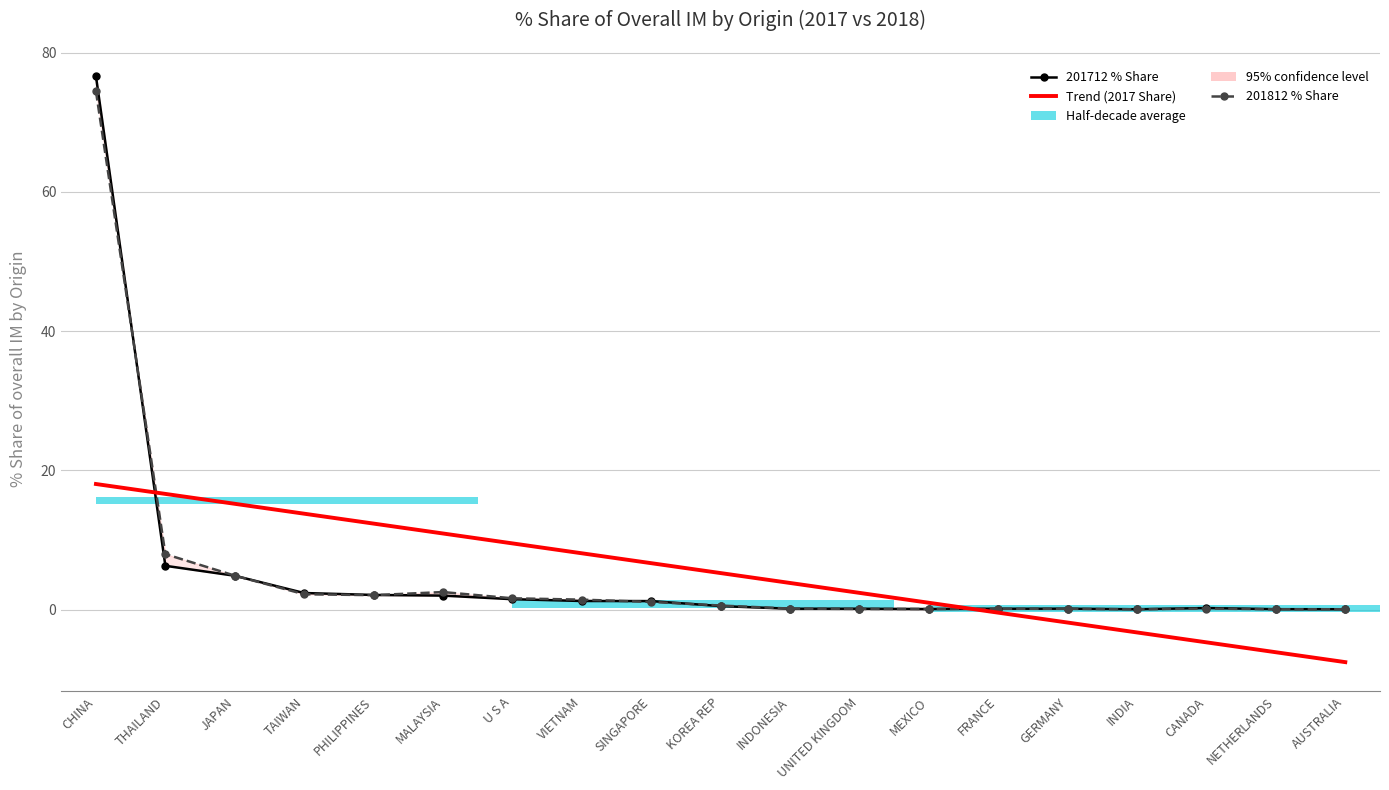

Reading left to right, extract all data points from this chart.

201712 % Share: 76.6	6.3	4.9	2.4	2.1	2.0	1.5	1.2	1.2	0.5	0.1	0.1	0.1	0.1	0.1	0.0	0.2	0.1	0.0
201812 % Share: 74.4	8.0	4.9	2.2	2.1	2.5	1.6	1.4	1.1	0.6	0.1	0.1	0.1	0.1	0.1	0.0	0.1	0.0	0.0
Trend (2017 Share): 18.0	16.6	15.2	13.8	12.3	10.9	9.5	8.1	6.7	5.2	3.8	2.4	1.0	-0.4	-1.9	-3.3	-4.7	-6.1	-7.6